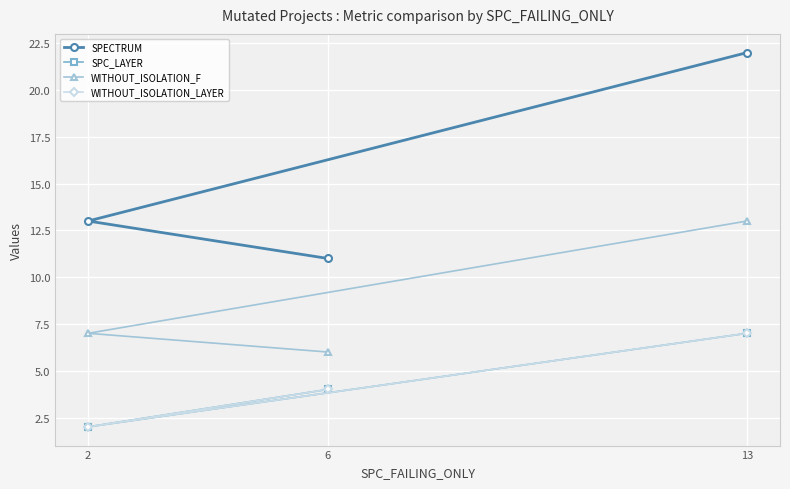

Between 2 and 13, which is larger?

13